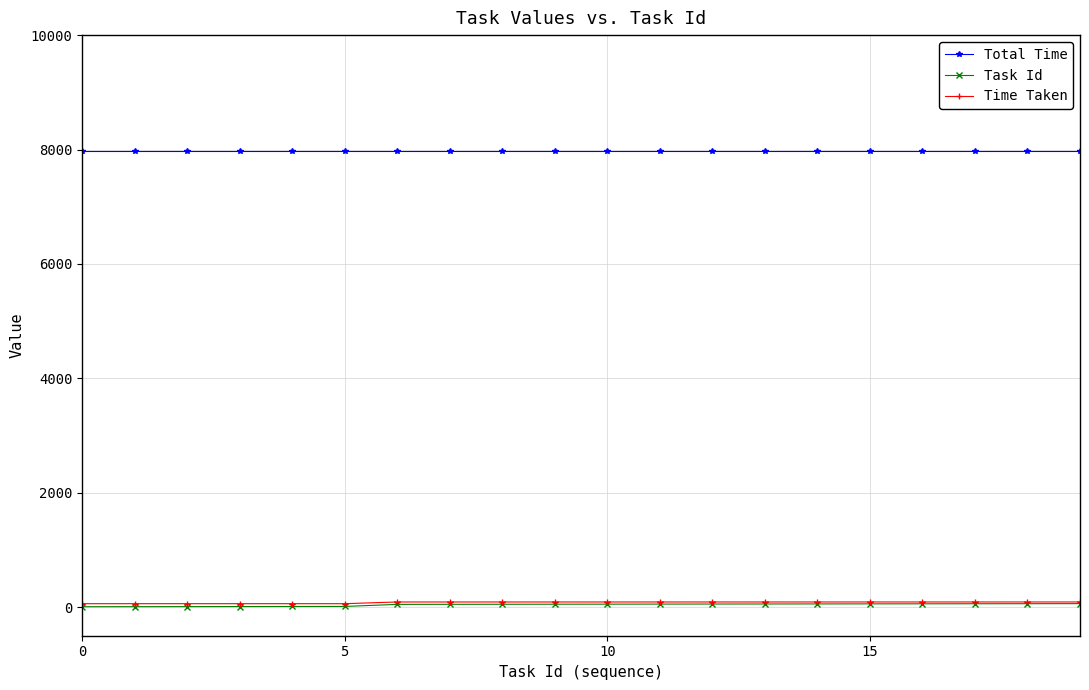

What is the minimum value for Total Time?

7980